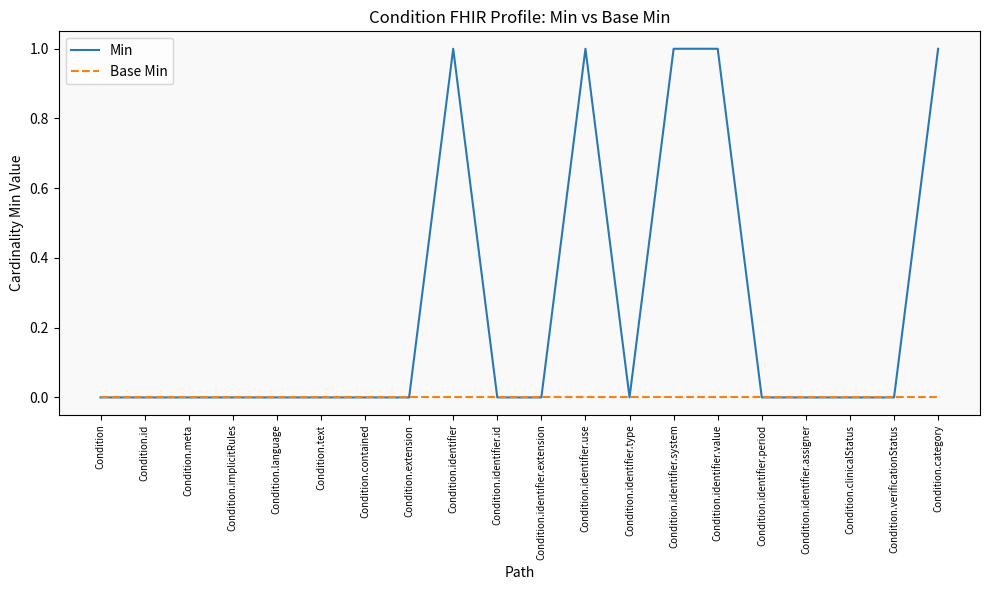

Which series has the largest range (max minus min)?

Min